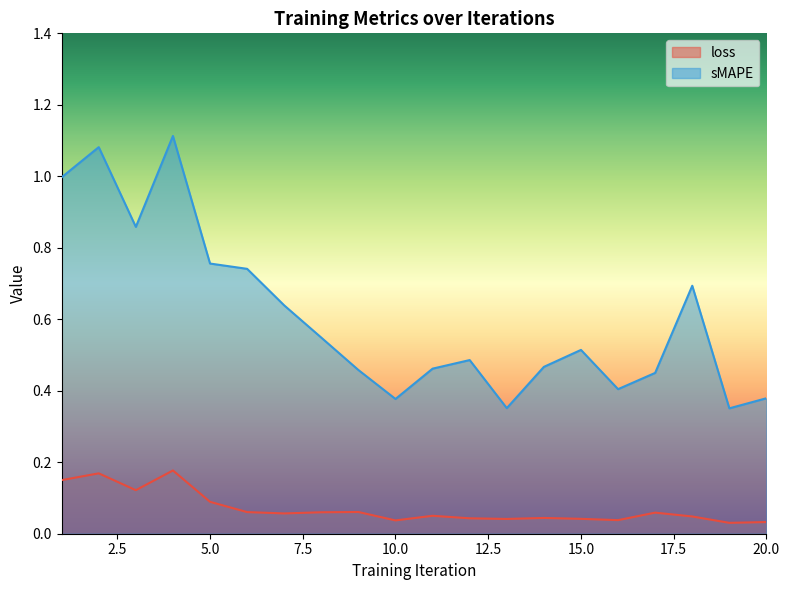

Is it true that loss equals 0.1 at 1?

True